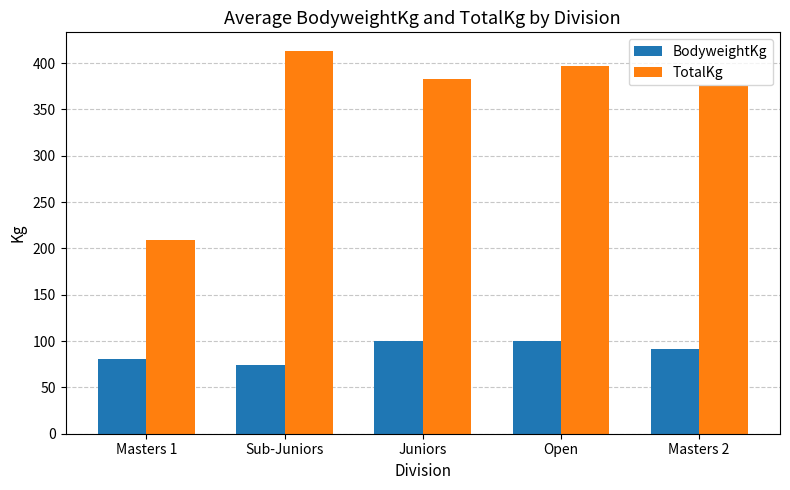

Which series has the largest total across all categories?

TotalKg